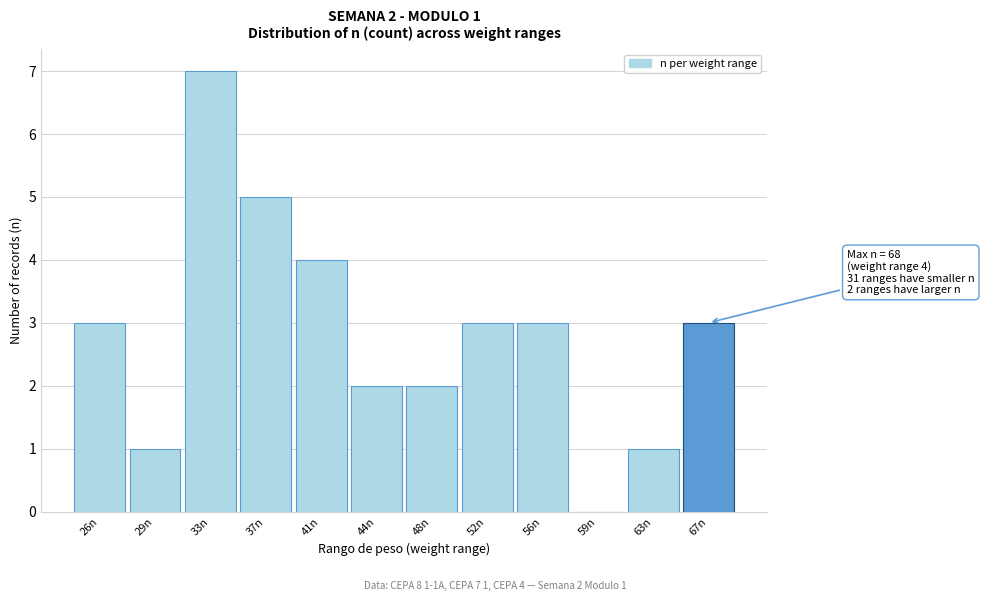

Reading left to right, transcribe all the data shown in this chart.

26n=3	29n=1	33n=7	37n=5	41n=4	44n=2	48n=2	52n=3	56n=3	59n=0	63n=1	67n=3